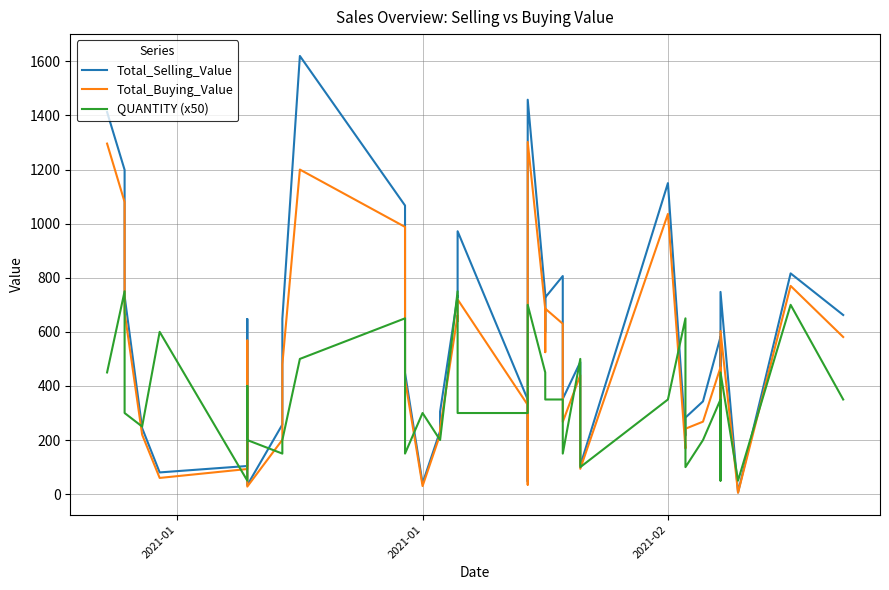

How many interior local valleys does the QUANTITY (x50) series have?

9